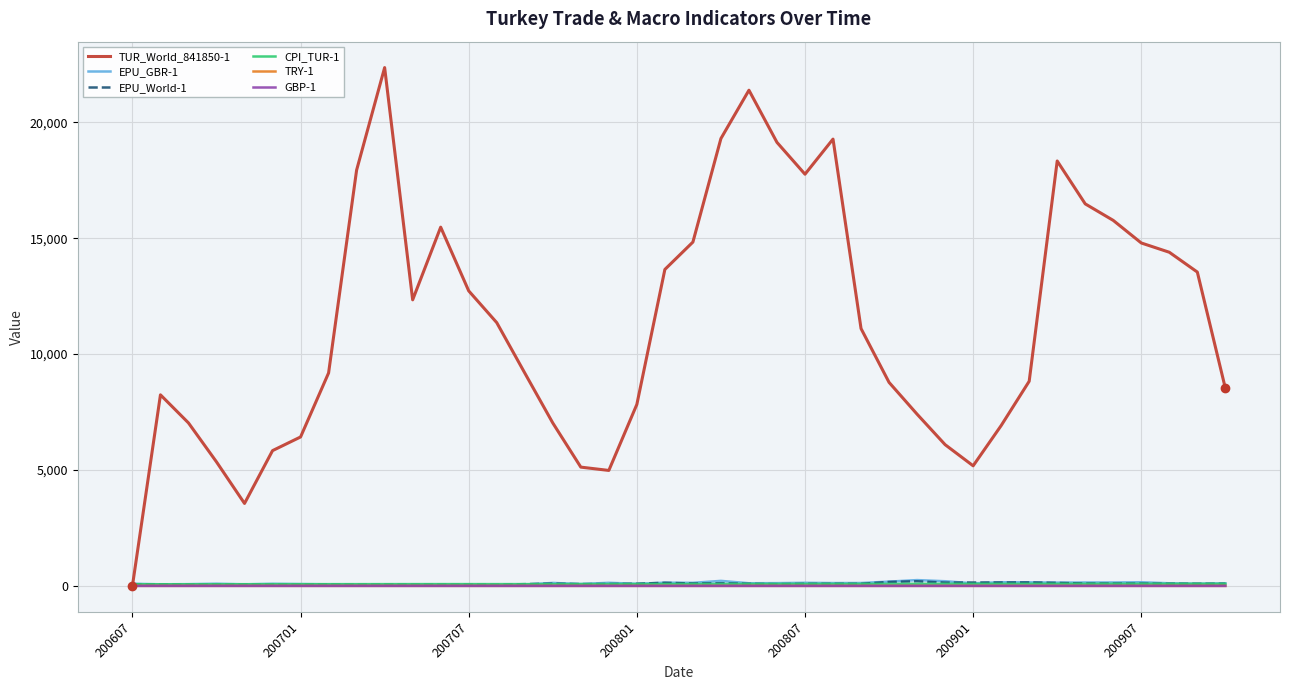

Which series has the largest range (max minus min)?

TUR_World_841850-1